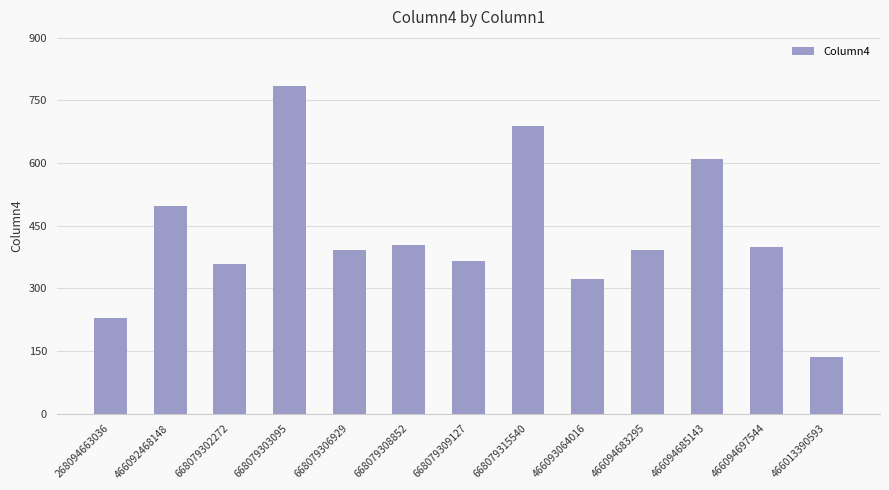

How many data points are above 392?

8